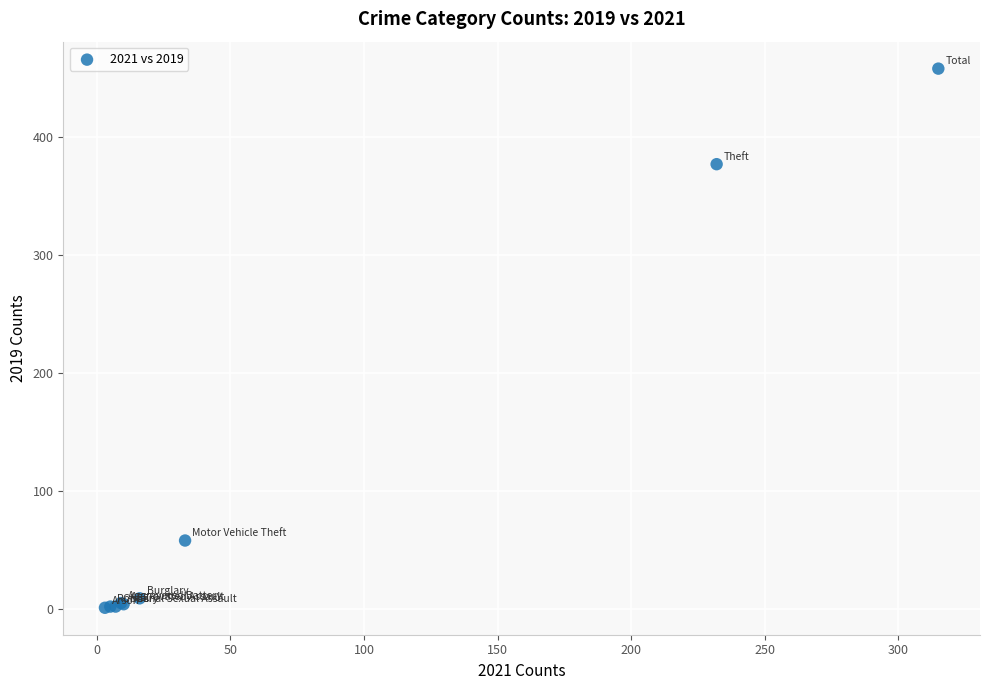

What Y value in the scatter plot is closest to 229?

377